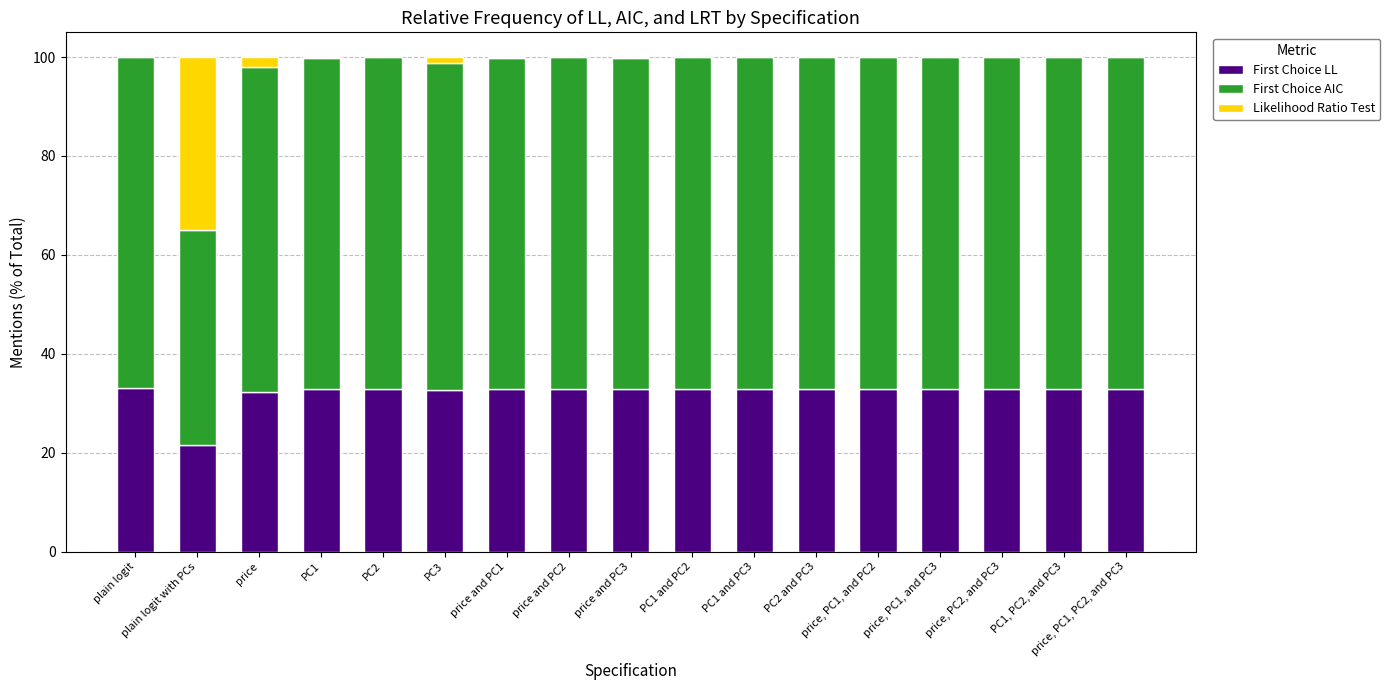

Are the bars horizontal?

No